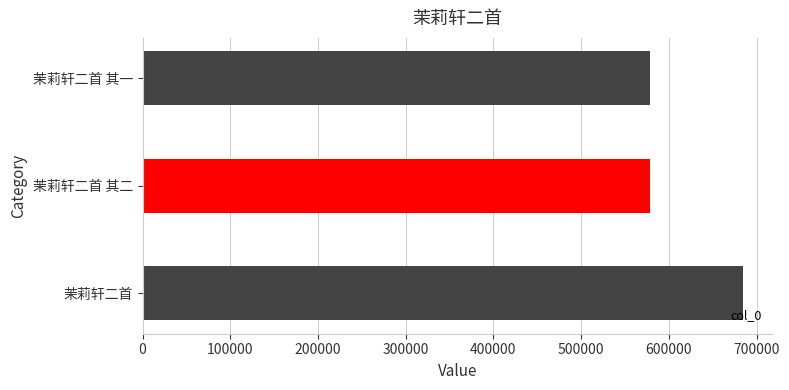

What is the difference between the maximum and minimum values?

105502